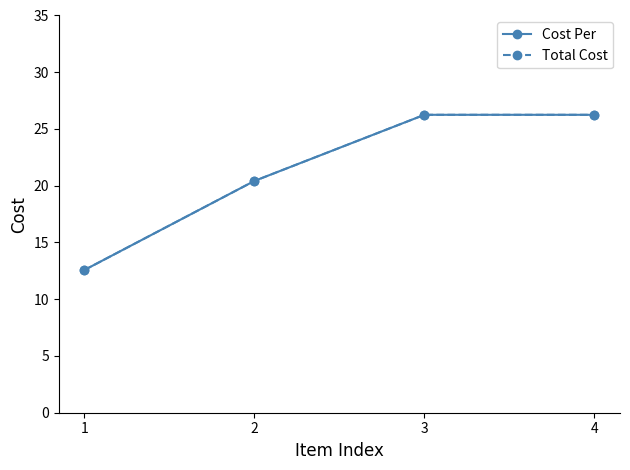

Is the value of Total Cost at 3 greater than the value of Cost Per at 1?

Yes